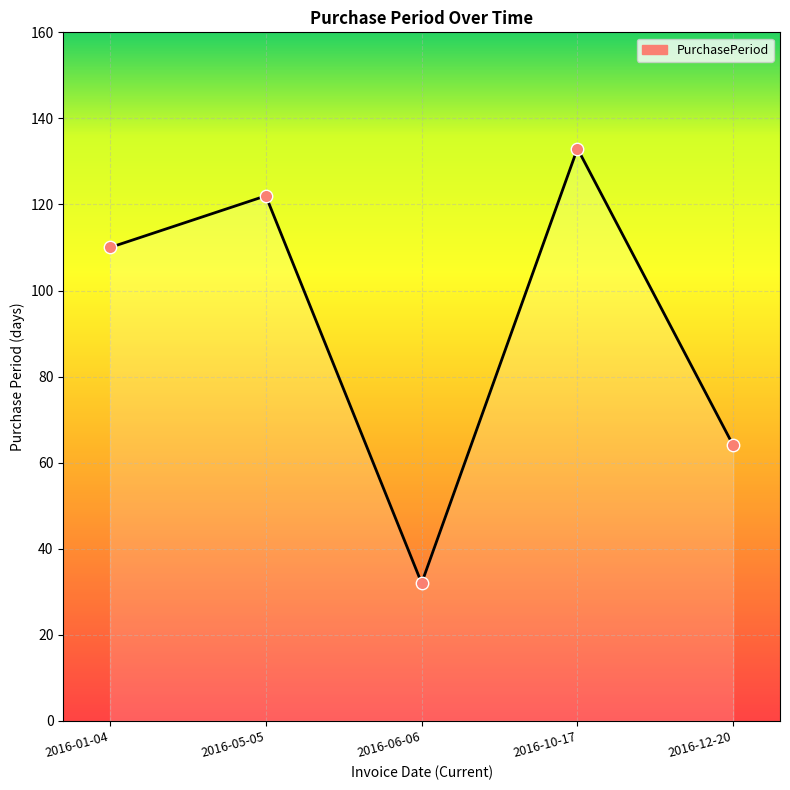

What is the change in value from 2016-01-04 to 2016-10-17?

+23